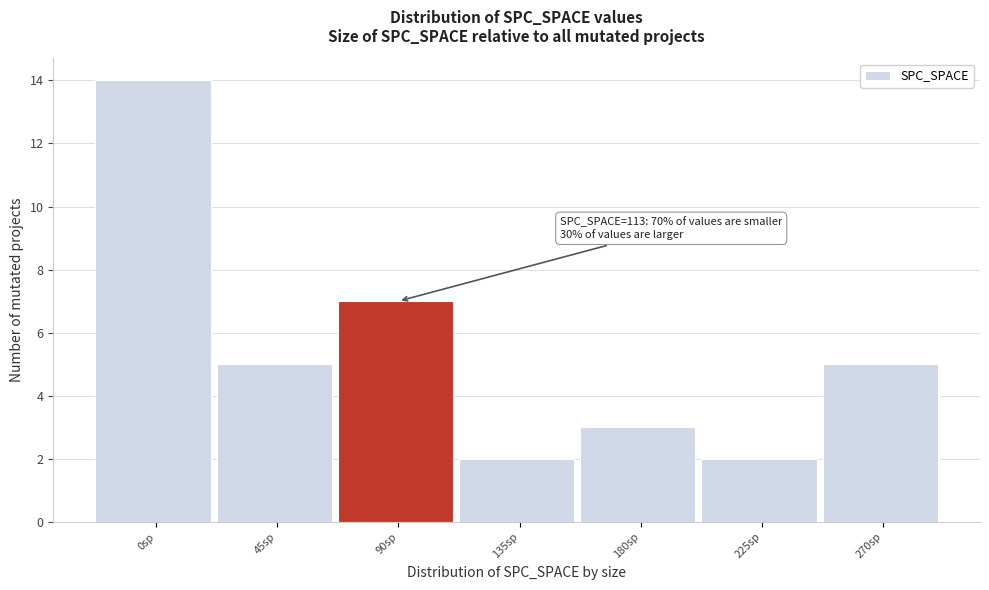

Reading right to left, transcribe all the data shown in this chart.

270sp=5	225sp=2	180sp=3	135sp=2	90sp=7	45sp=5	0sp=14